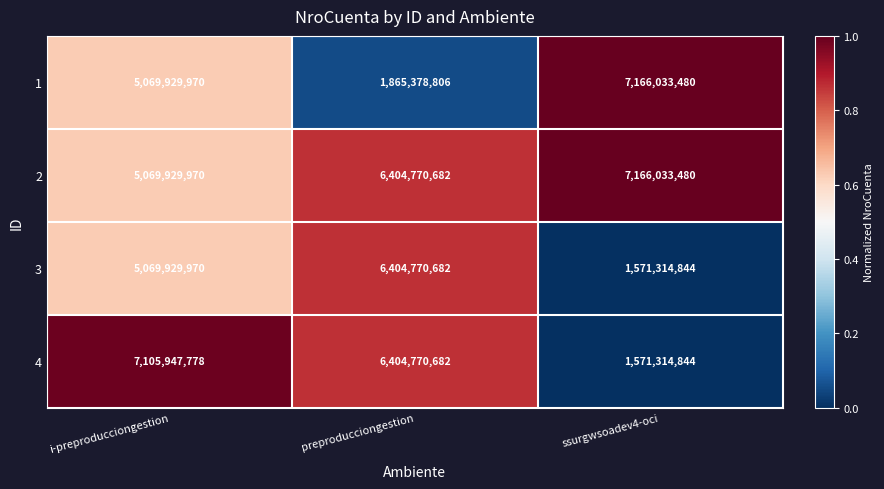

Reading left to right, extract all data points from this chart.

1: 5069929970	1865378806	7166033480
2: 5069929970	6404770682	7166033480
3: 5069929970	6404770682	1571314844
4: 7105947778	6404770682	1571314844